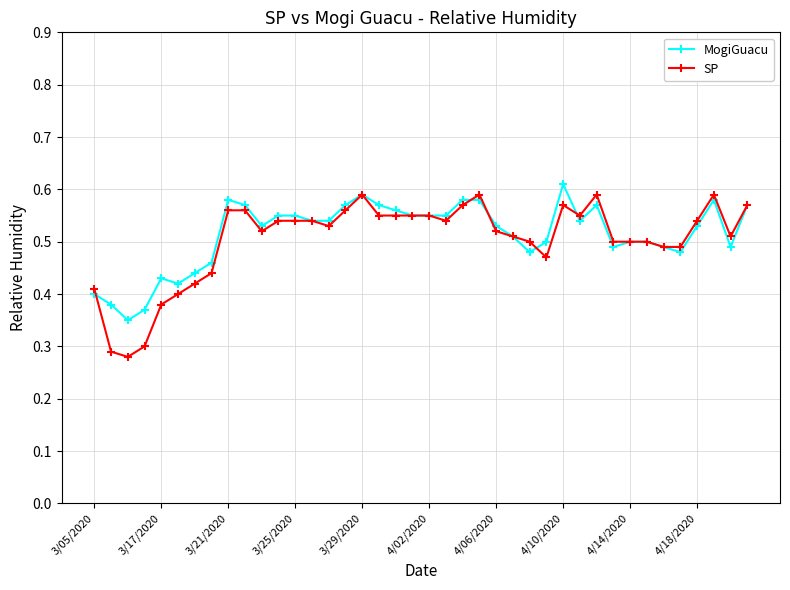

Which series has the widest spread of values?

SP